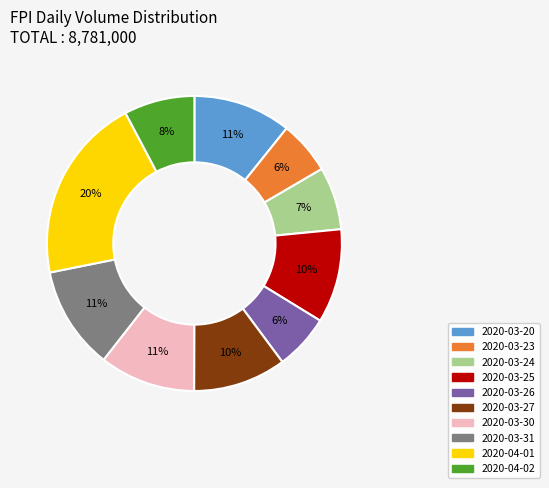

Combined, do 2020-03-20 and 2020-03-31 account for over 50%?

No